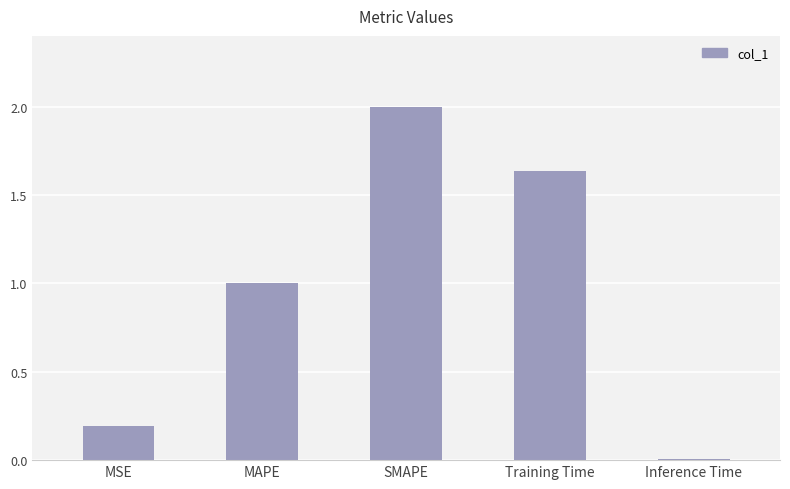

What is the label of the 3rd bar from the left?

SMAPE